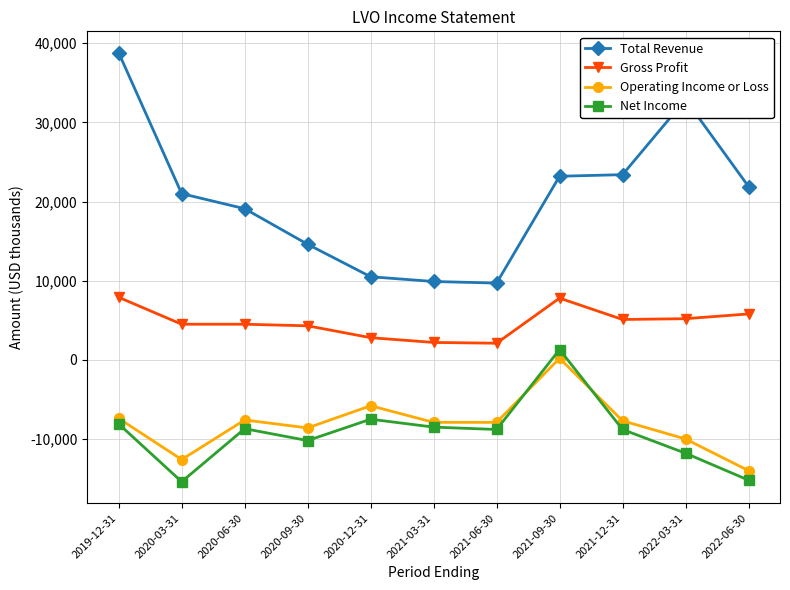

What is the sum of the Total Revenue values at 2019-12-31 and 2020-12-31?

49300